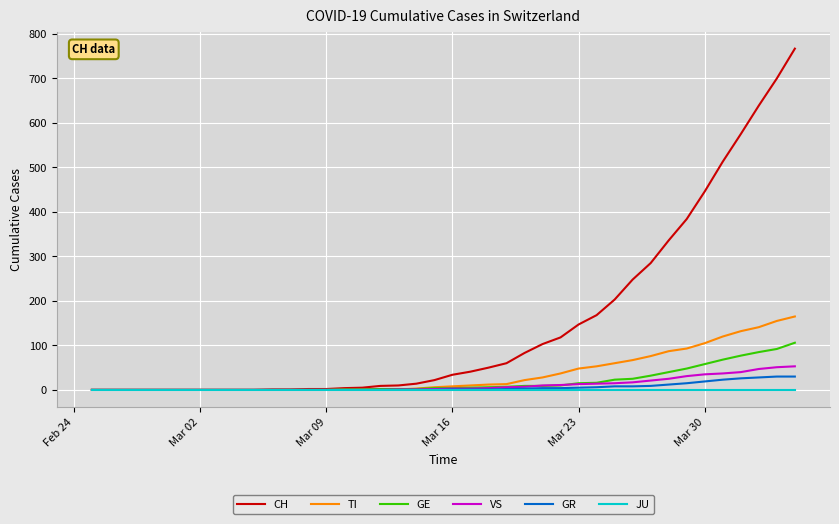

Which series has the largest total across all categories?

CH